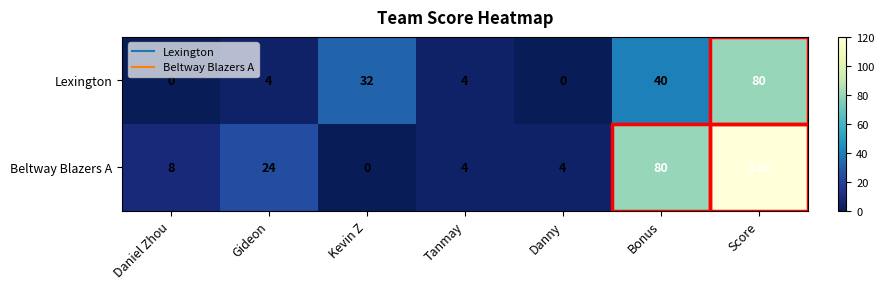

At which category does the chart reach its peak across all series?

Score